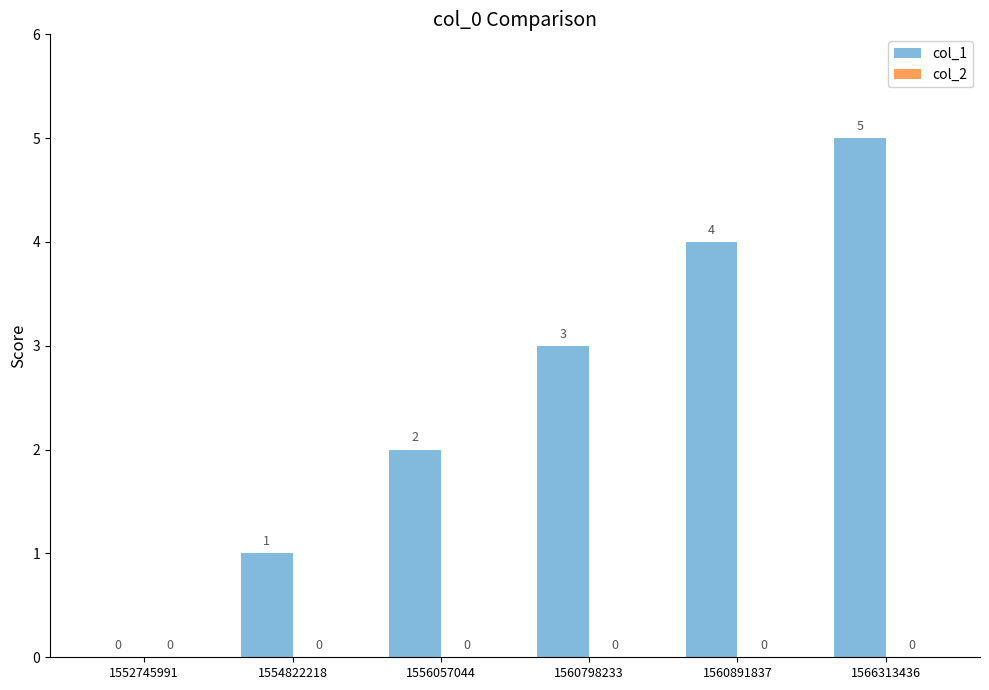

Are the bars horizontal?

No